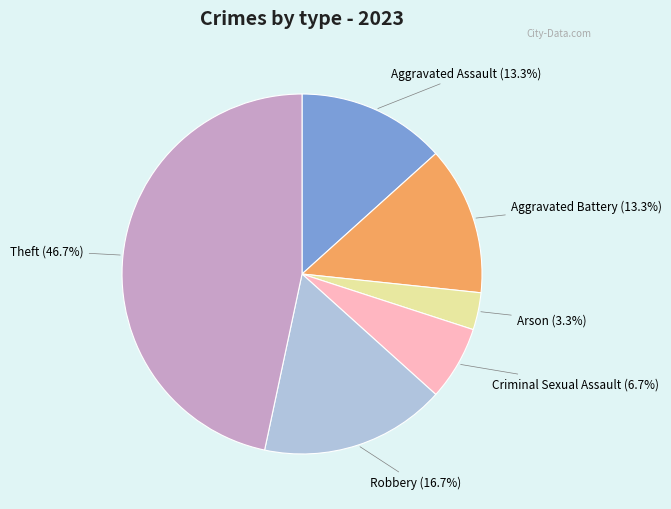

How many segments does this pie chart have?

6